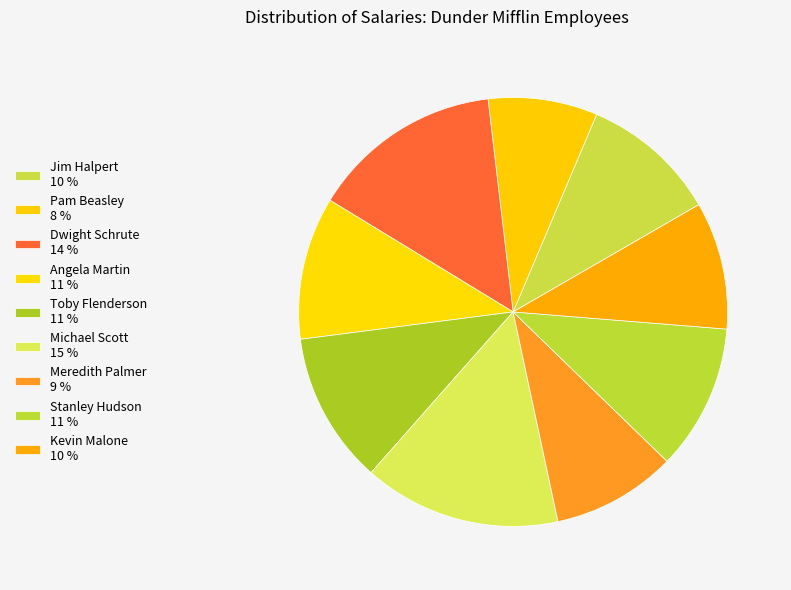

How many slices are in this pie chart?

9